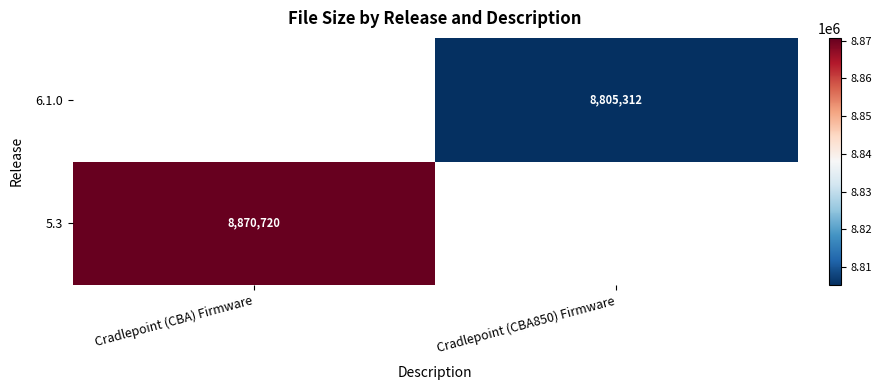

True or false: 5.3 has a value of 4866419.5 at Cradlepoint (CBA) Firmware.

False